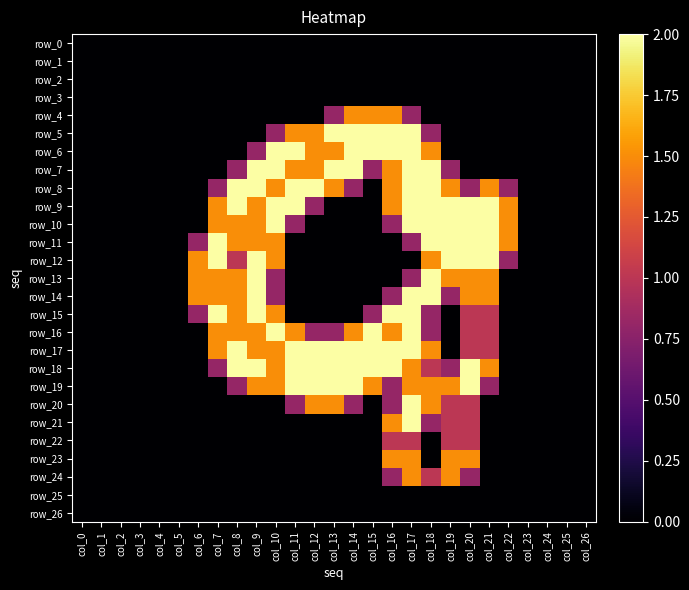

How many row_17 values are between 0 and 2?

27